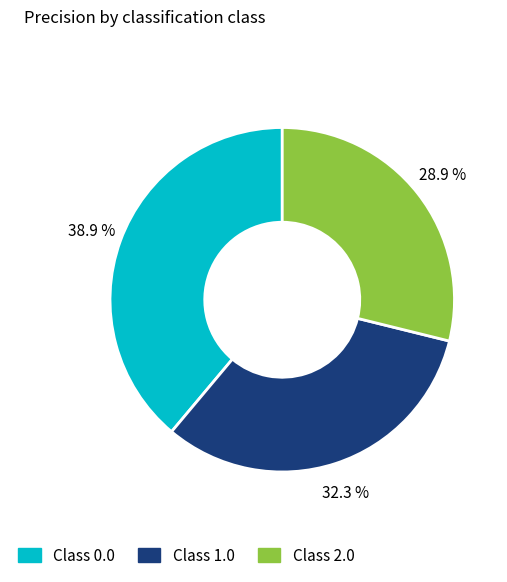

Is there any slice that represents more than half of the pie?

No